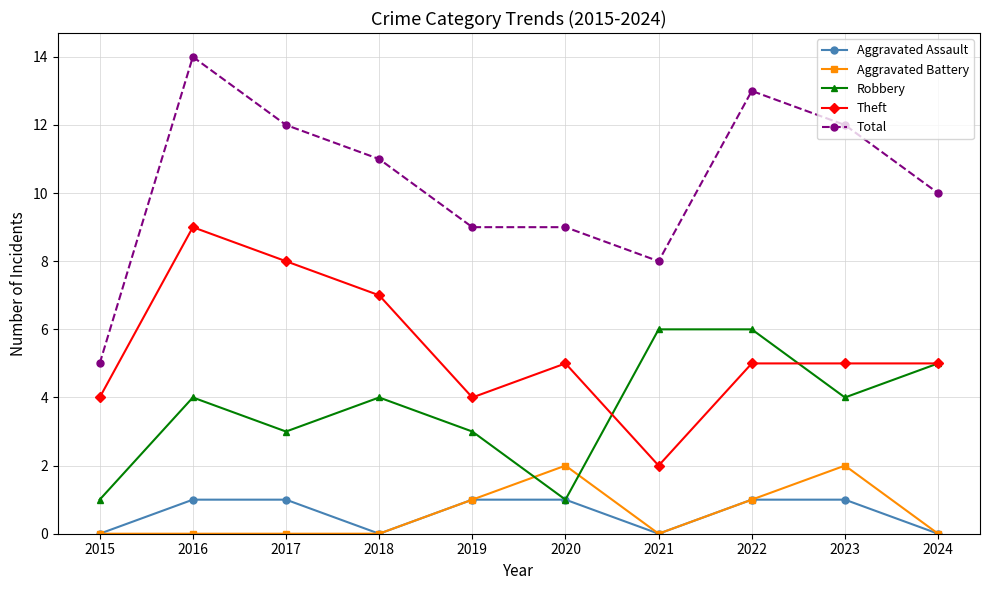

What is the average value of the Total series?

10